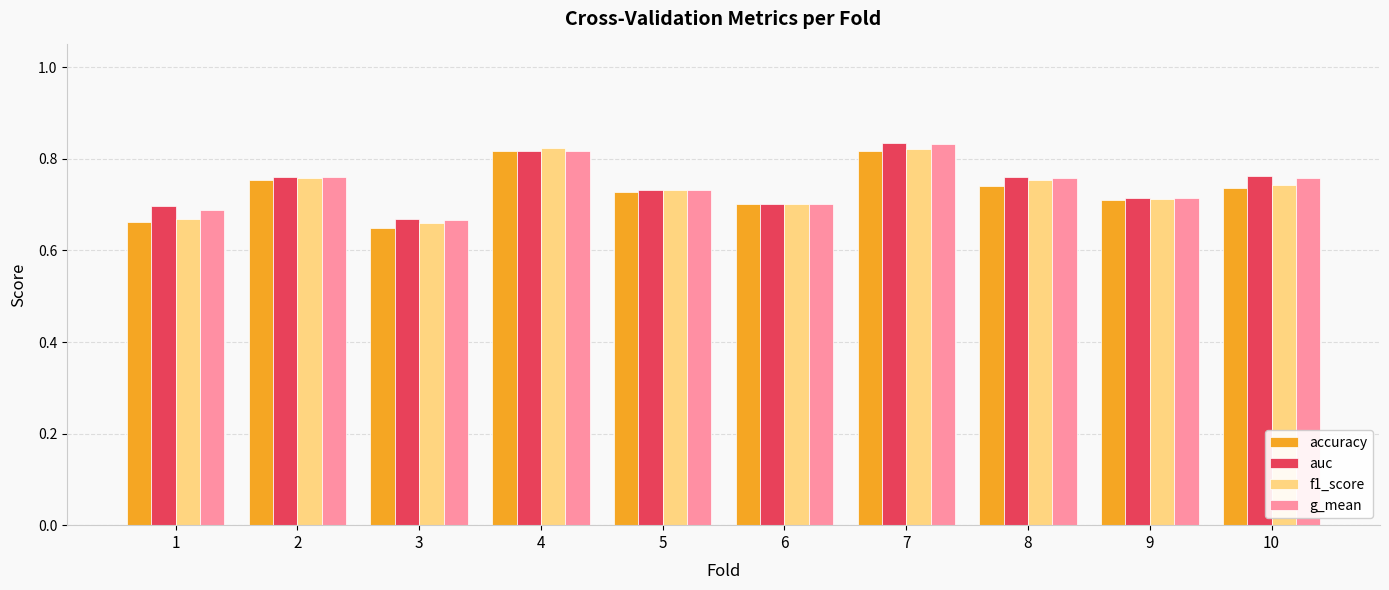

What is the sum of the f1_score values at 1 and 10?

1.4